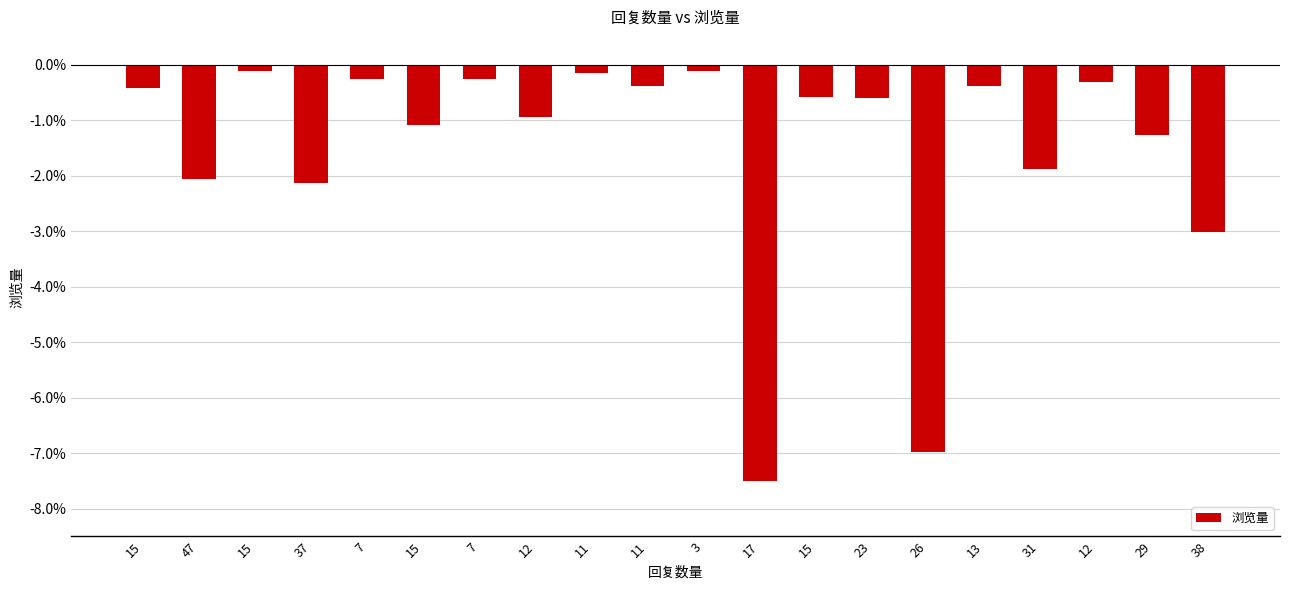

List the labels in order of value, largest first.

3, 15, 11, 7, 7, 12, 11, 13, 15, 15, 23, 12, 15, 29, 31, 47, 37, 38, 26, 17